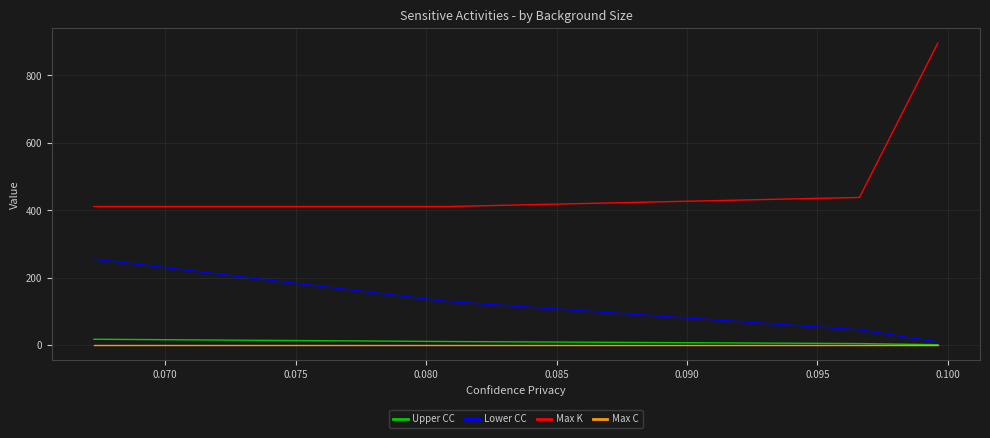

What is the value of the Max K point at the 3rd from the left?

411.0